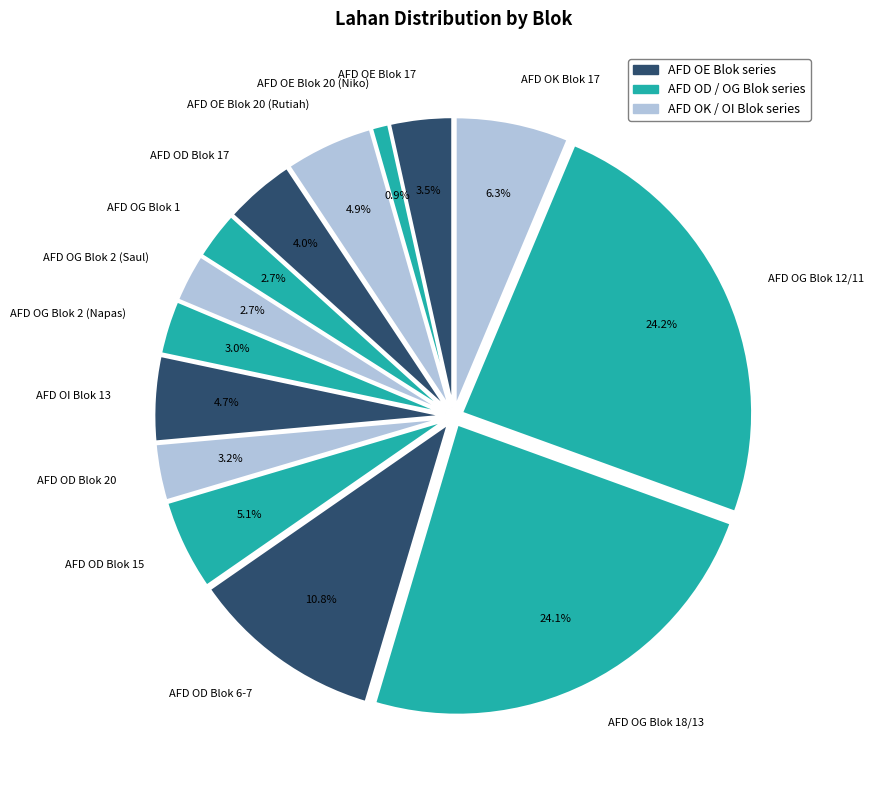

Approximately how many times larger is the value at AFD OE Blok 17 compared to AFD OG Blok 2 (Napas)?

1.2